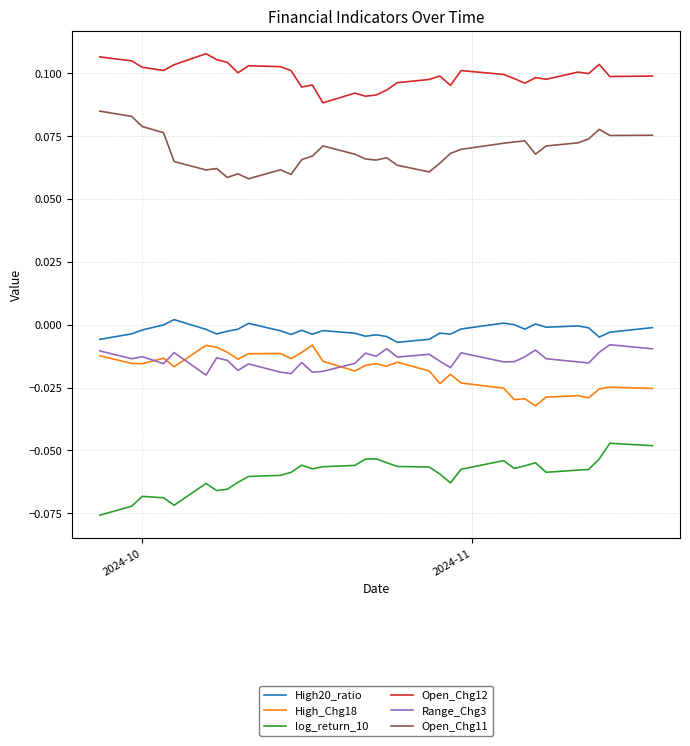

True or false: Open_Chg11 and High_Chg18 intersect in this chart.

False